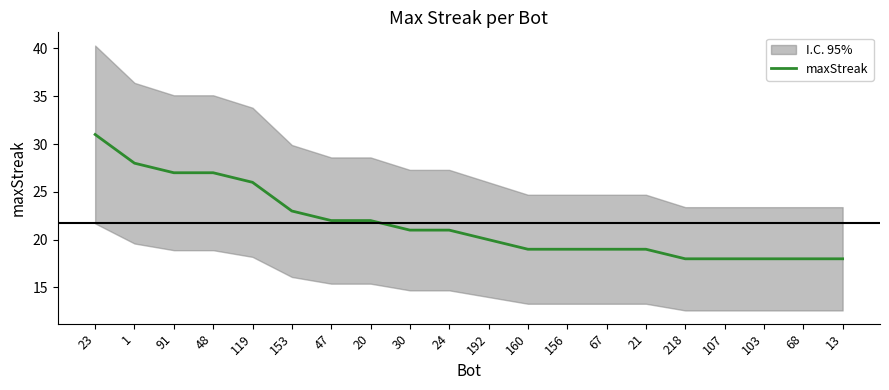

What is the greatest value displayed?

31